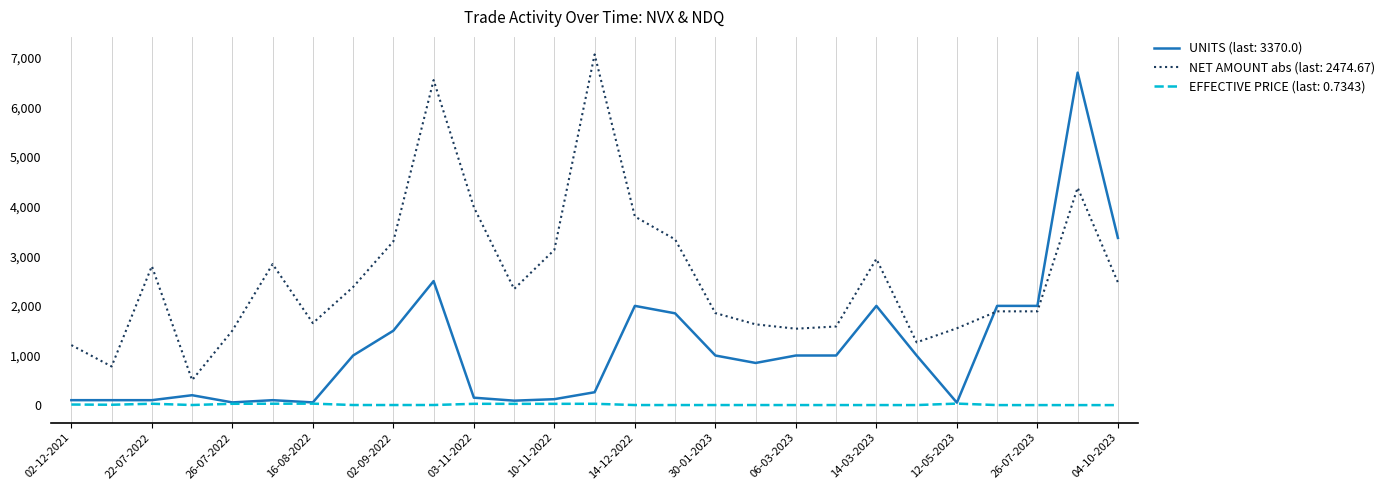

List the series in order of their overall mean, lowest first.

EFFECTIVE PRICE (last: 0.7343), UNITS (last: 3370.0), NET AMOUNT abs (last: 2474.67)